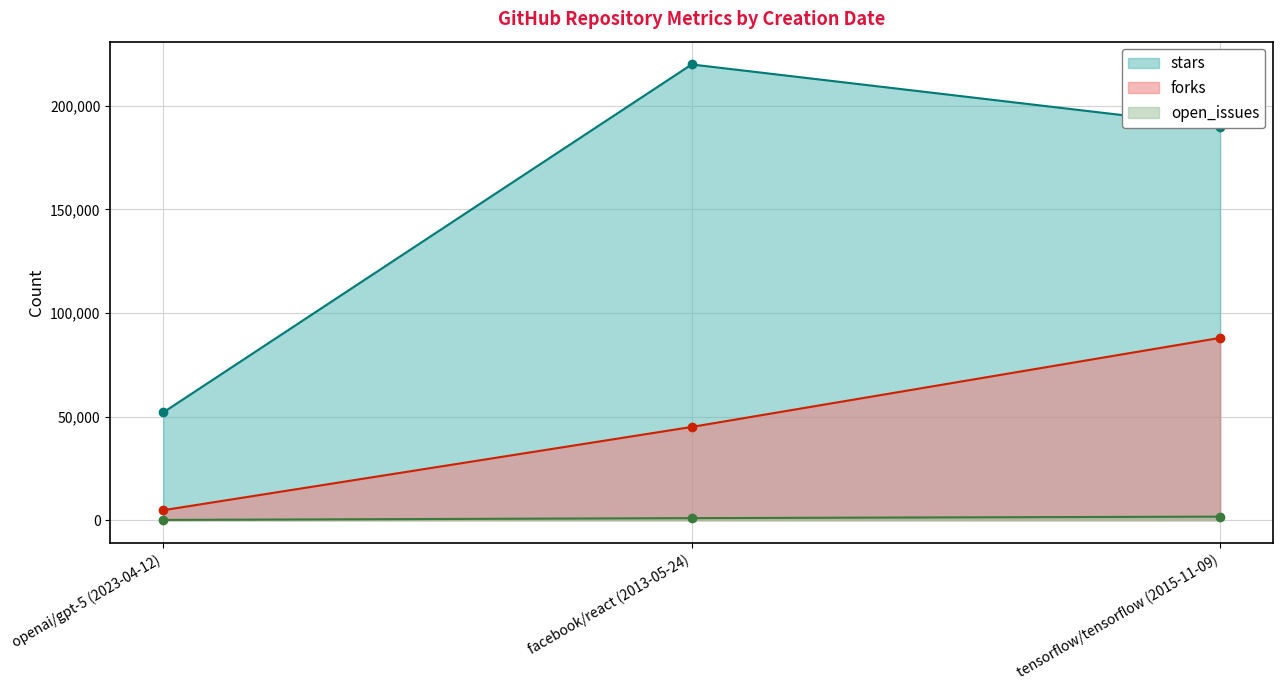

What are all the series names shown in the legend?

stars, forks, open_issues